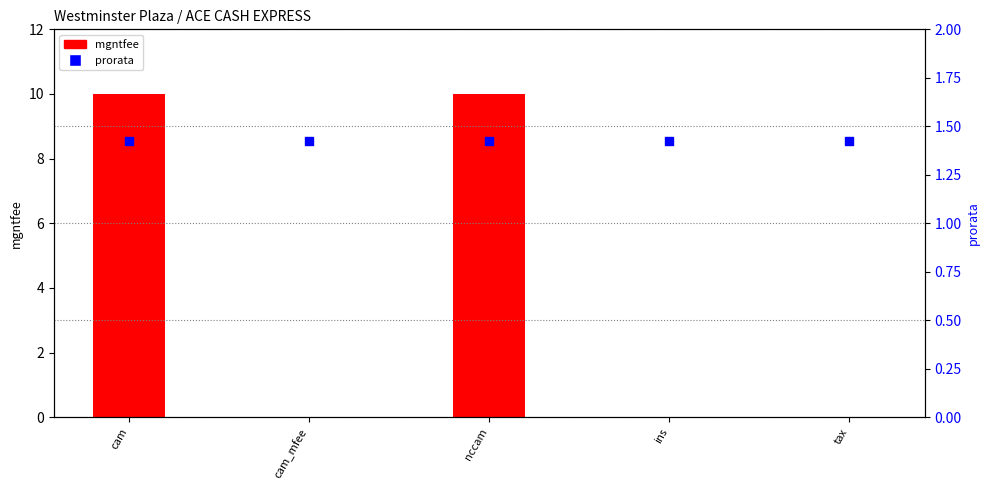

What are all the series names shown in the legend?

mgntfee, prorata